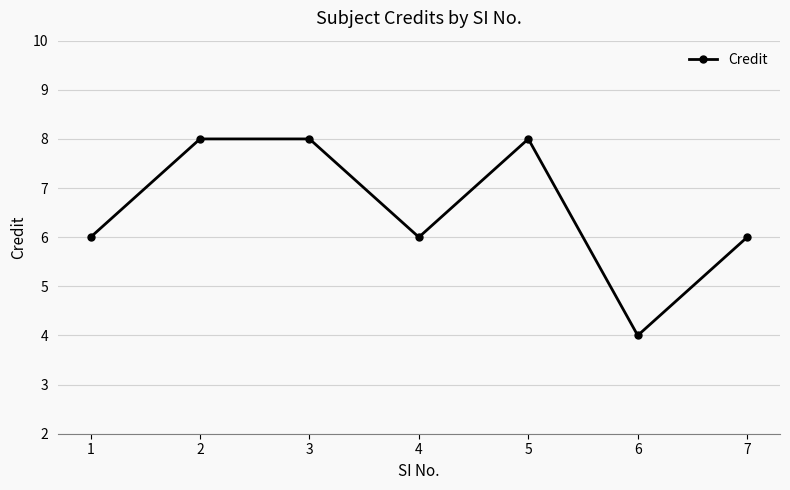

How many series are shown in this chart?

1